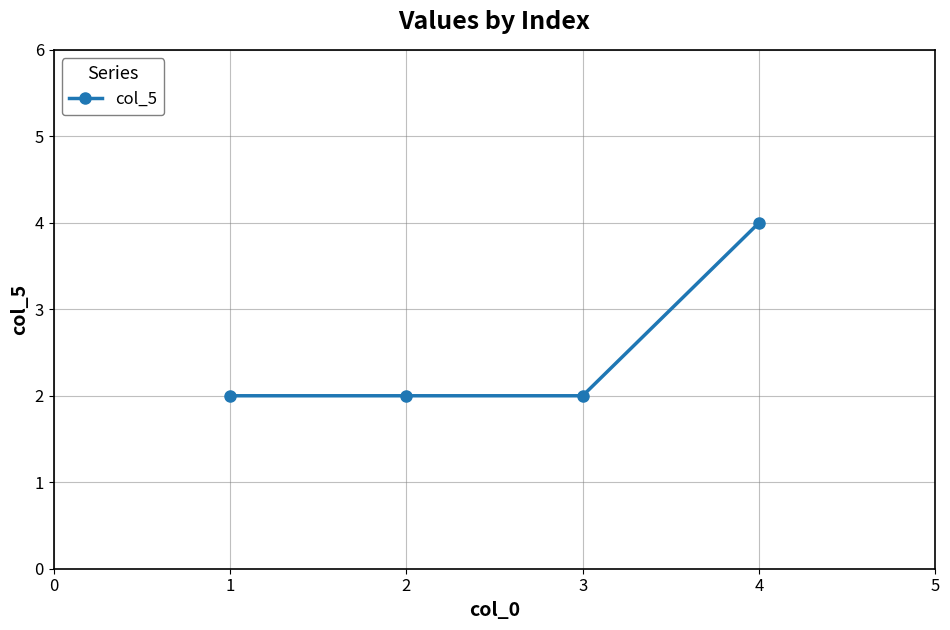

Does the chart have visible grid lines?

Yes